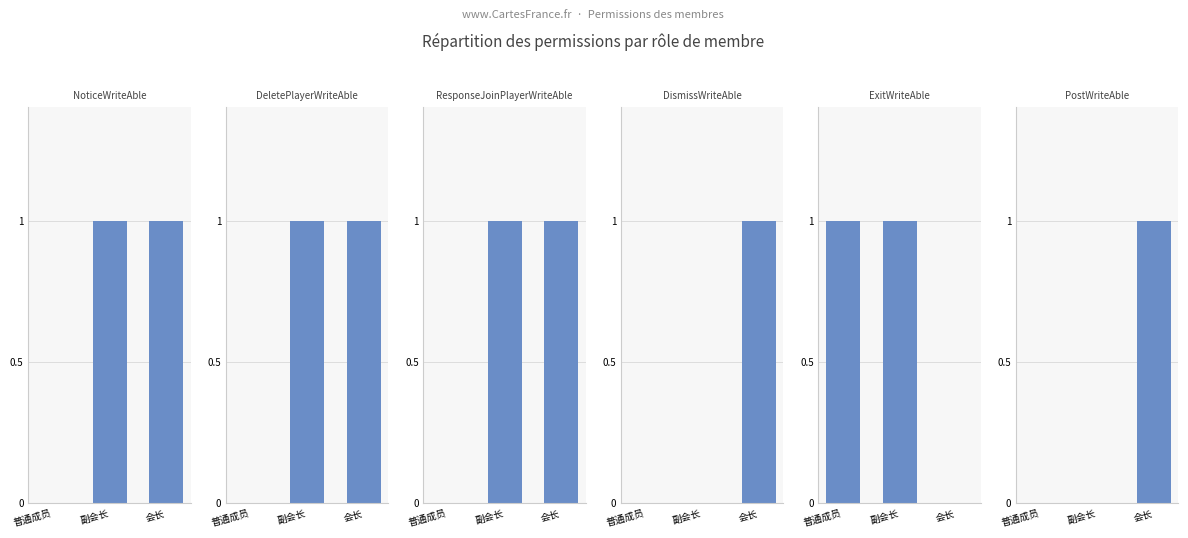

How many values in ResponseJoinPlayerWriteAble are above zero?

2